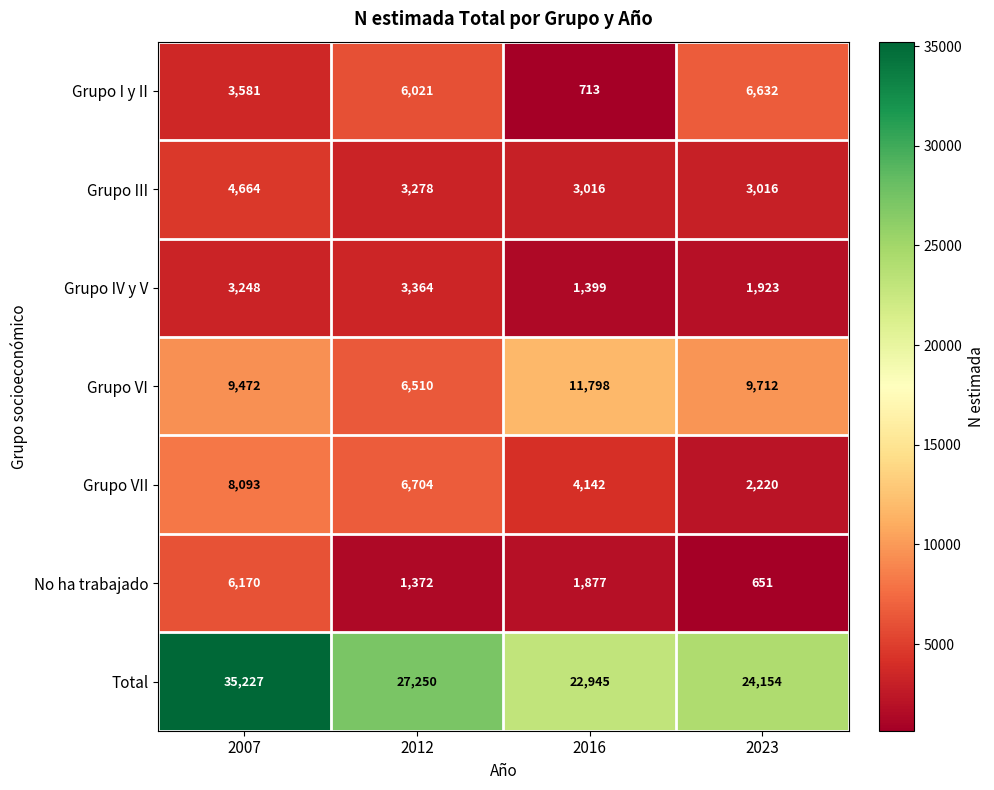

Between 2007 and 2023, which series saw the biggest shift?

Total